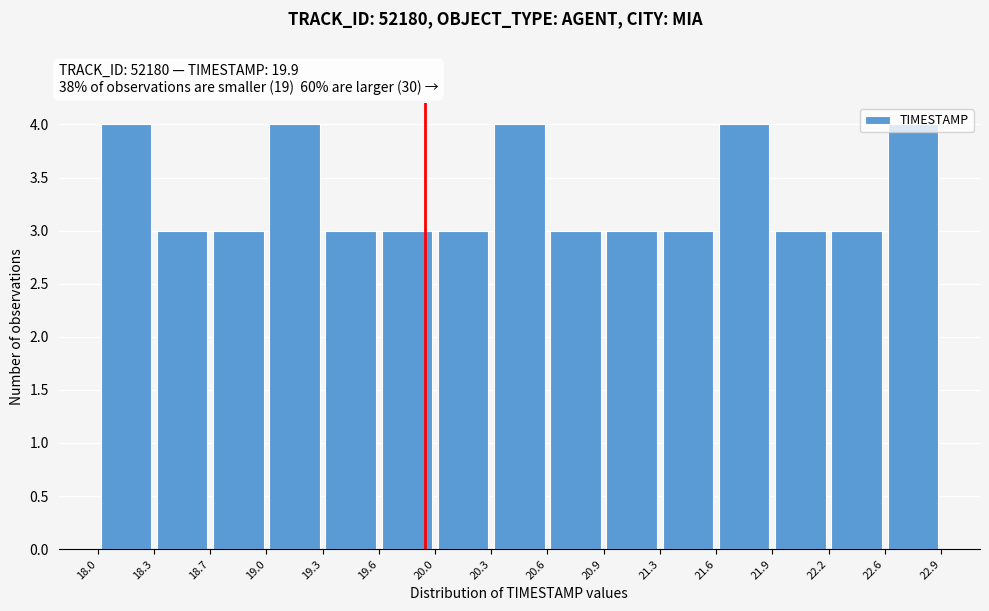

Reading left to right, transcribe this chart: for each bar, give the range it covers on the x-axis and its height. The values are not printed on the chart, so give them approximately, as read against the axis.

18.0 to 18.3: 4
18.3 to 18.7: 3
18.7 to 19.0: 3
19.0 to 19.3: 4
19.3 to 19.6: 3
19.6 to 20.0: 3
20.0 to 20.3: 3
20.3 to 20.6: 4
20.6 to 20.9: 3
20.9 to 21.3: 3
21.3 to 21.6: 3
21.6 to 21.9: 4
21.9 to 22.2: 3
22.2 to 22.6: 3
22.6 to 22.9: 4